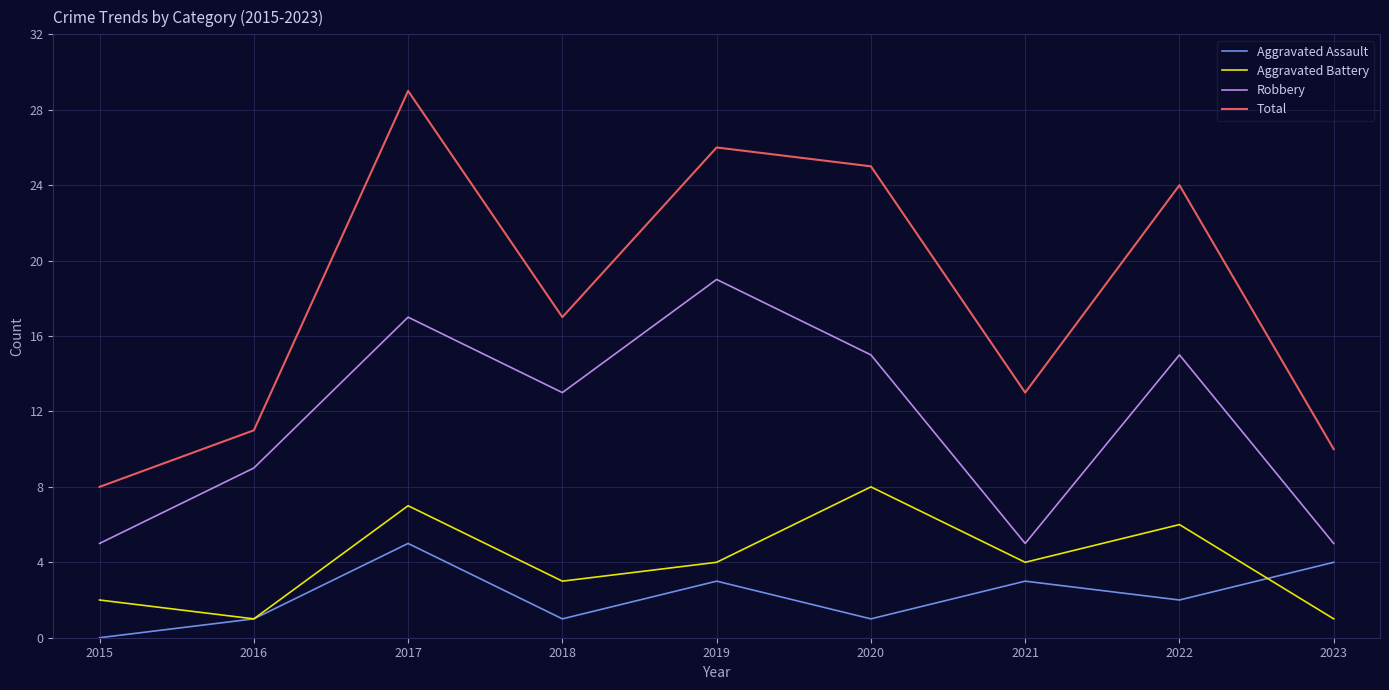

What is the maximum value shown in the chart?

29